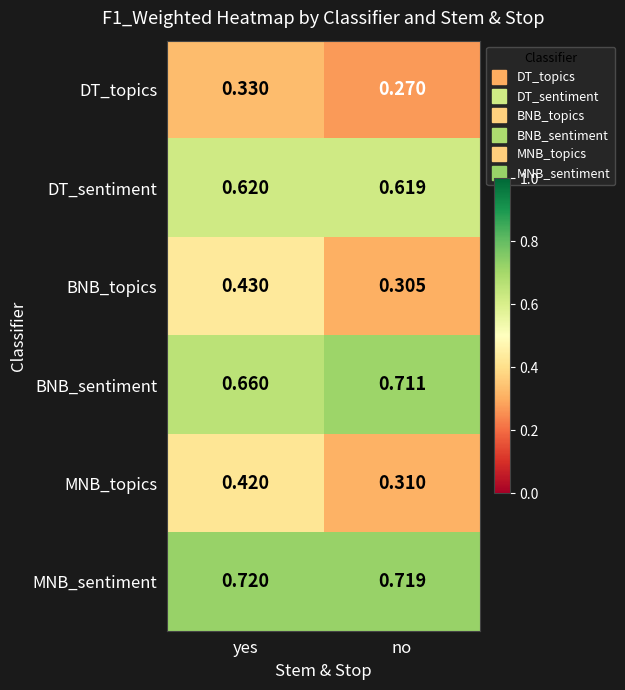

At which category does the chart reach its minimum across all series?

no